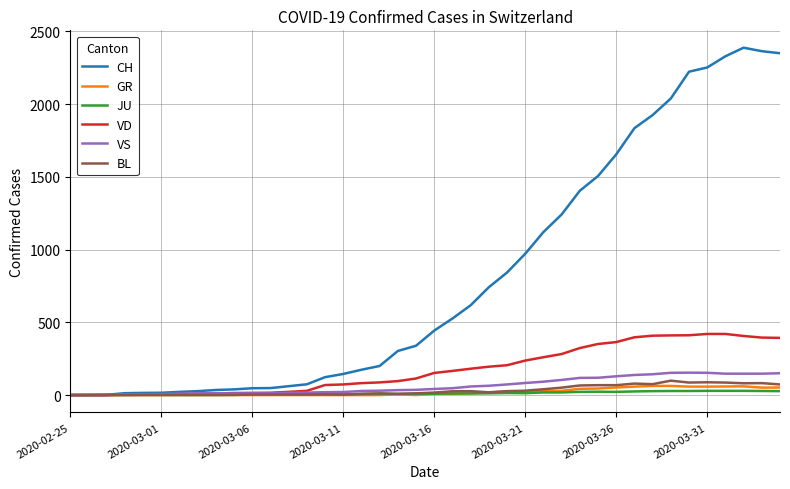

What is the maximum value shown in the chart?

2387